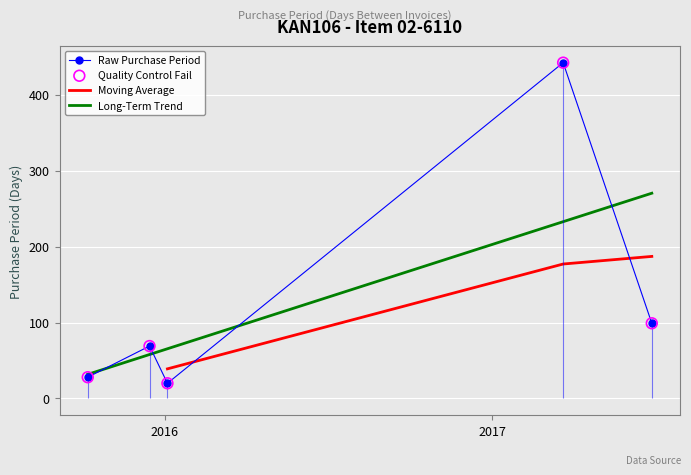

What is the change in value from 2015-12-15 to 2017-03-21?

+373